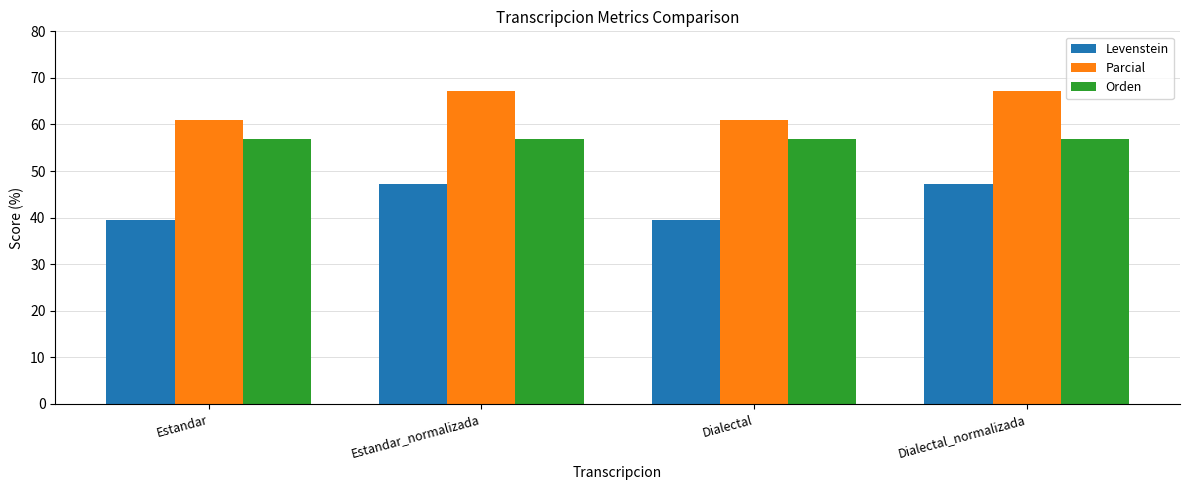

Is it true that Orden equals 56.9 at Dialectal?

True